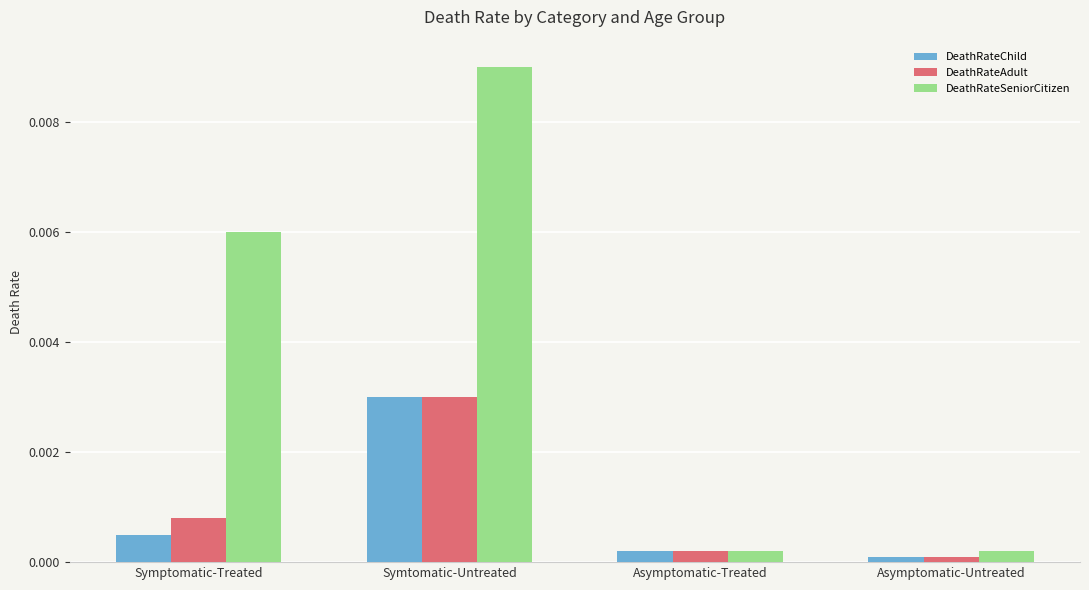

At which category is the sum across all series the highest?

Symtomatic-Untreated